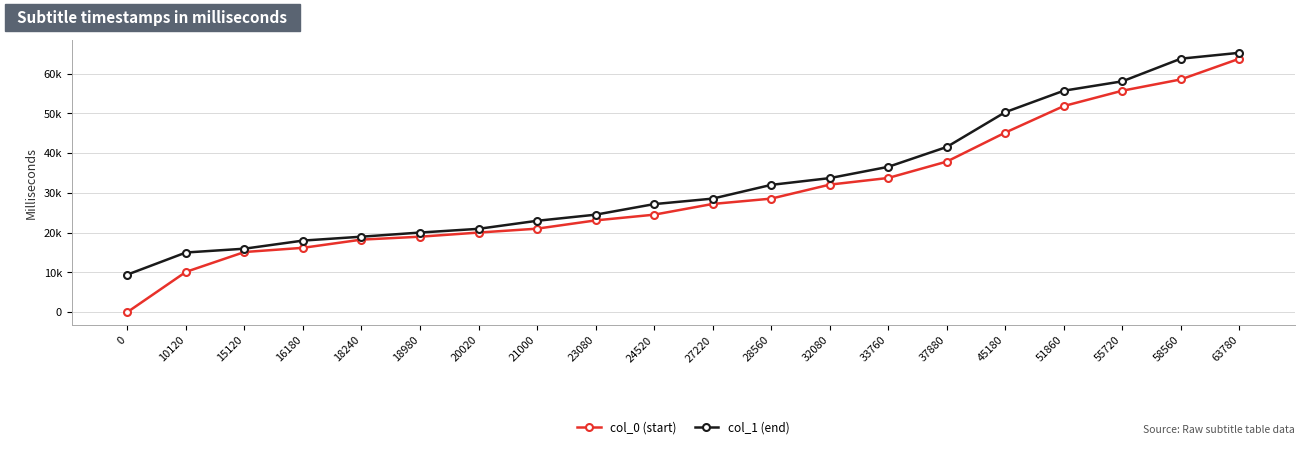

Reading left to right, list all the values displayed in this chart.

col_0 (start): 0=0	10120=10120	15120=15120	16180=16180	18240=18240	18980=18980	20020=20020	21000=21000	23080=23080	24520=24520	27220=27220	28560=28560	32080=32080	33760=33760	37880=37880	45180=45180	51860=51860	55720=55720	58560=58560	63780=63780
col_1 (end): 0=9440	10120=15000	15120=15960	16180=18000	18240=18980	18980=20020	20020=20960	21000=22980	23080=24520	24520=27180	27220=28560	28560=32020	32080=33720	33760=36560	37880=41560	45180=50320	51860=55720	55720=58080	58560=63780	63780=65260